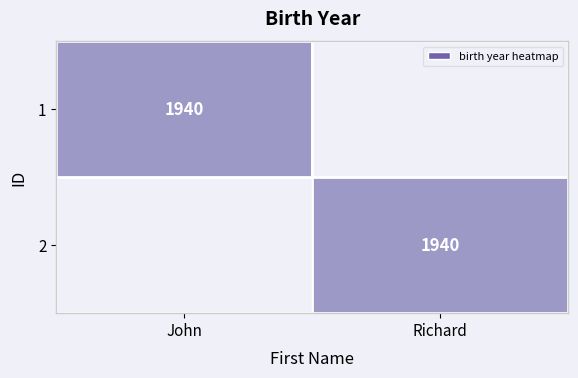

The 2 series shows 666 at Richard. True or false?

False